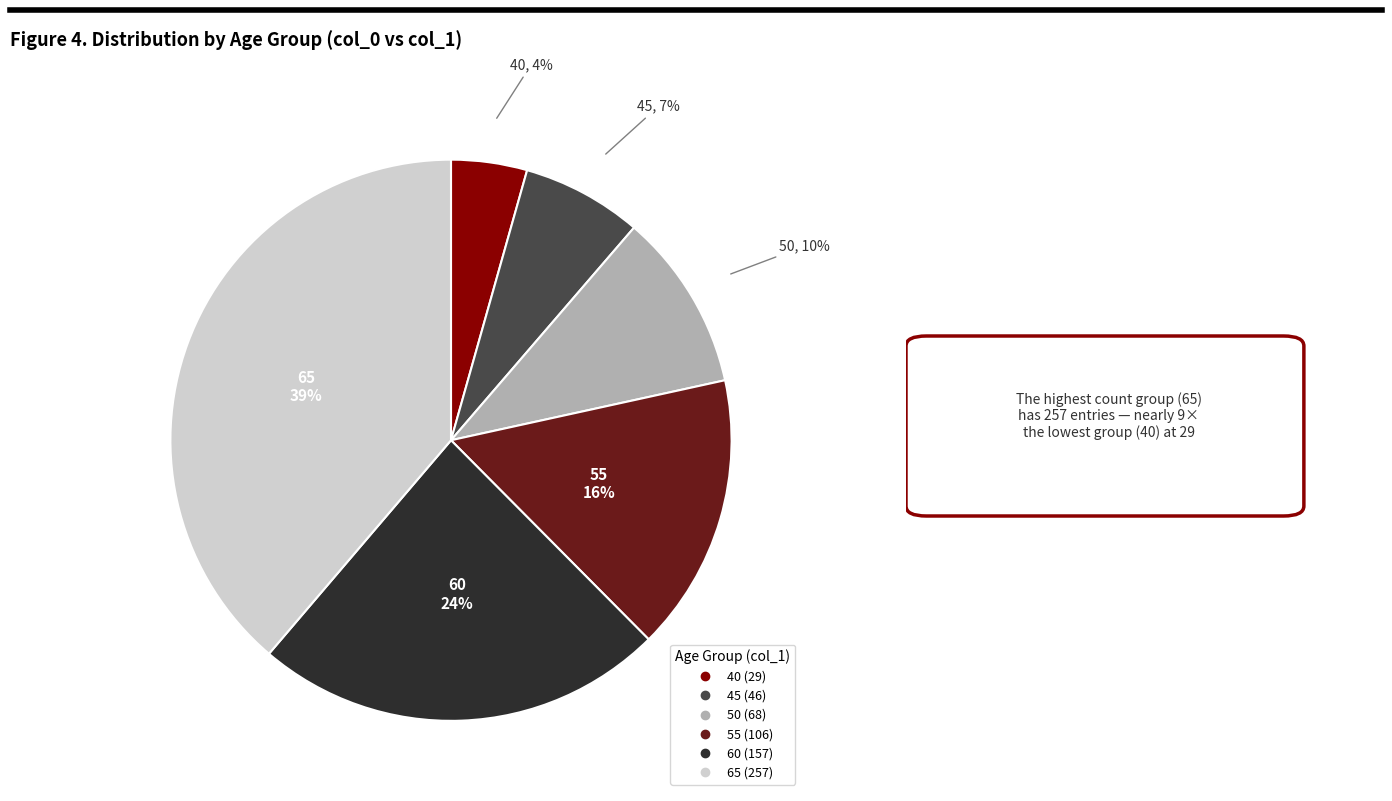

How many segments does this pie chart have?

6